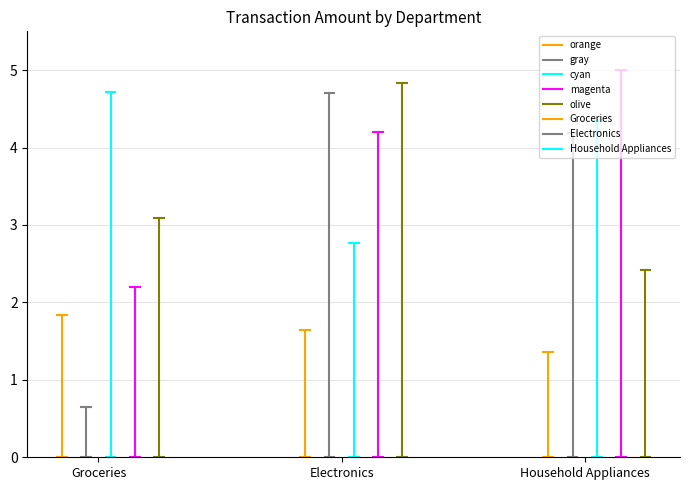

At which category is the sum across all series the highest?

Electronics